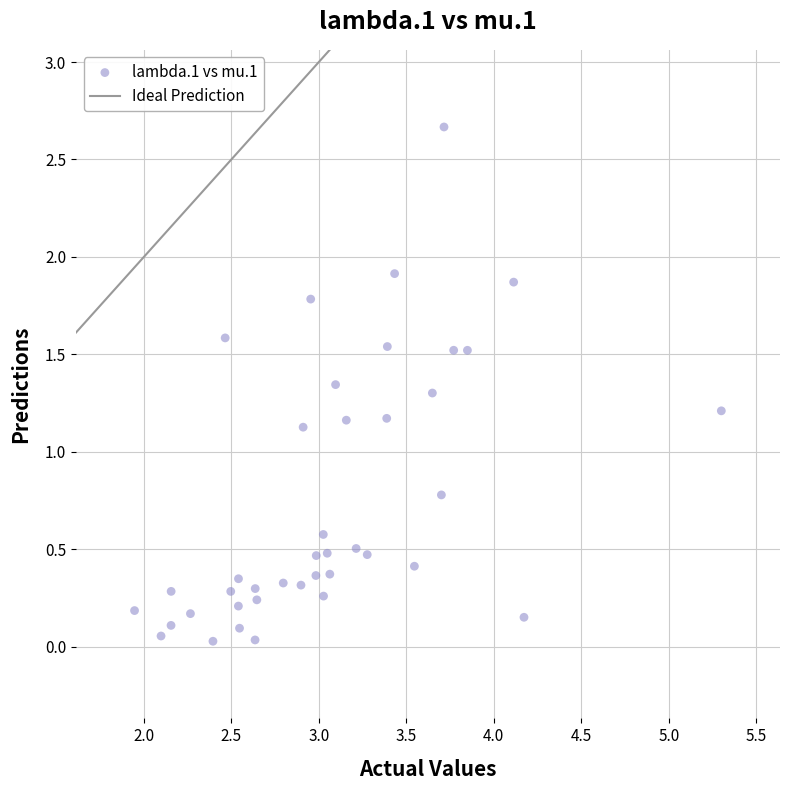

What is the range of Y values (max minus min)?

2.6